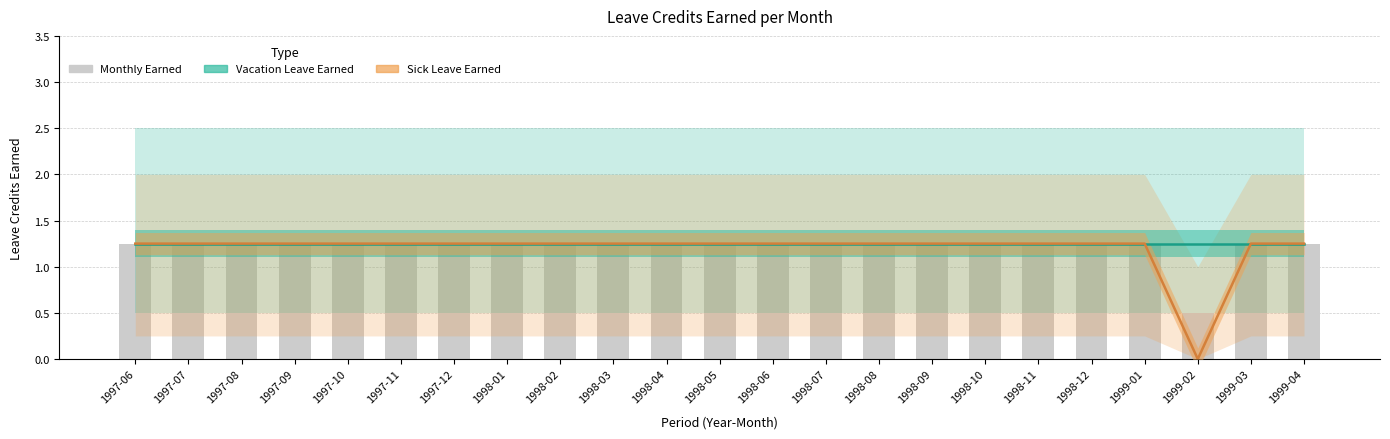

What is the sum of the Vacation Leave Earned values at 1998-11 and 1997-07?

2.5